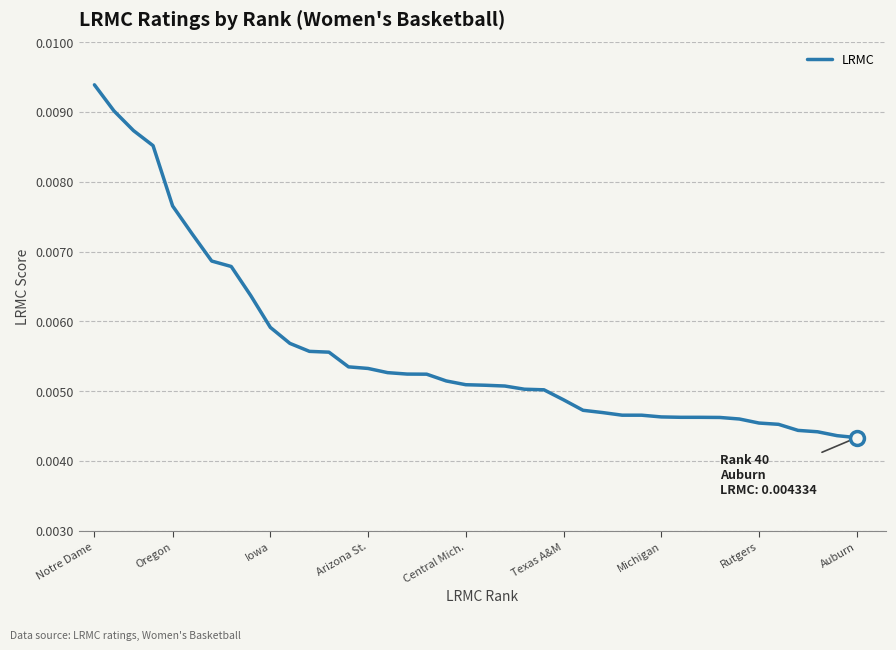

How many lines are shown in the chart?

1